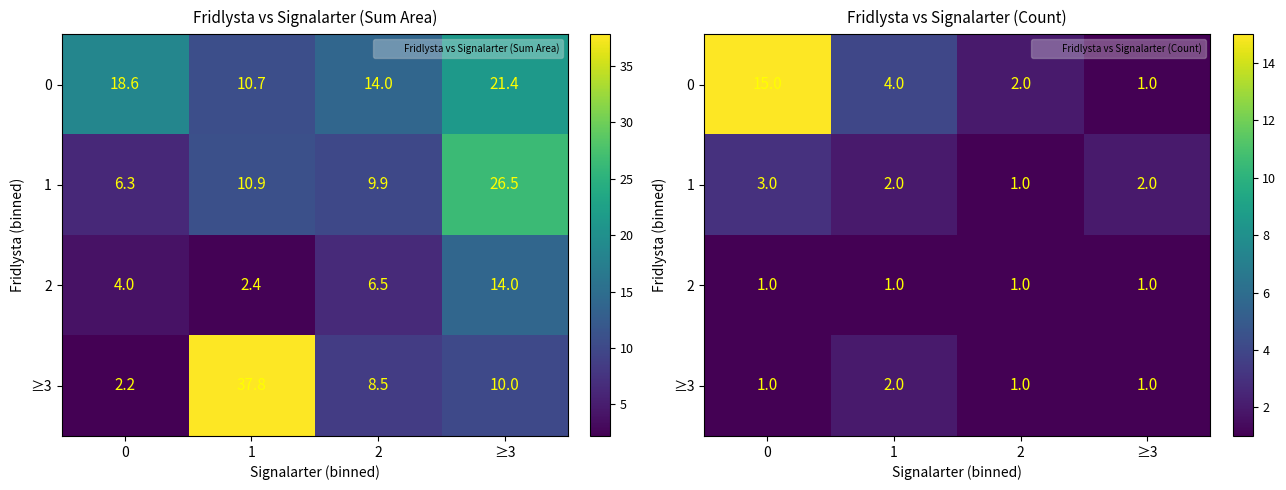

True or false: 0 has a value of 15 at 0.

True